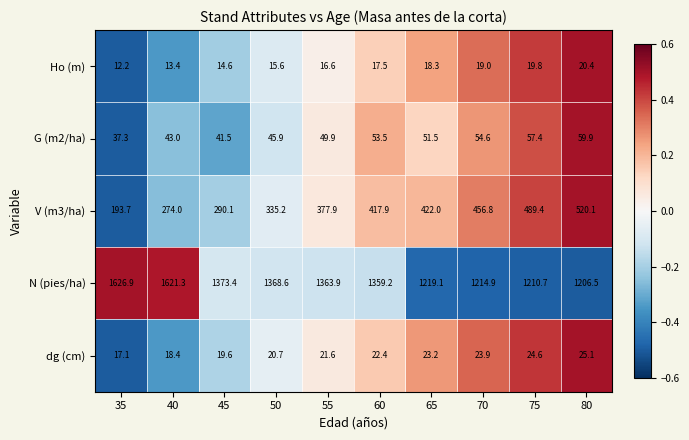

What is the average value of the G (m2/ha) series?

49.5